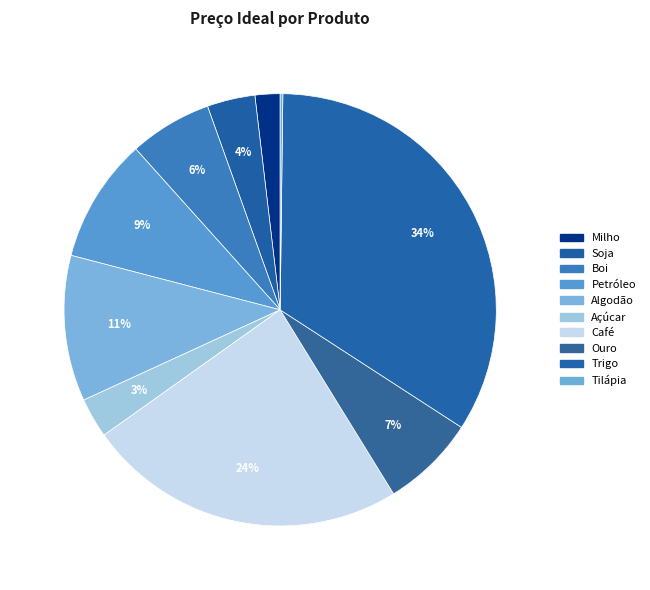

Is there any slice that represents more than half of the pie?

No